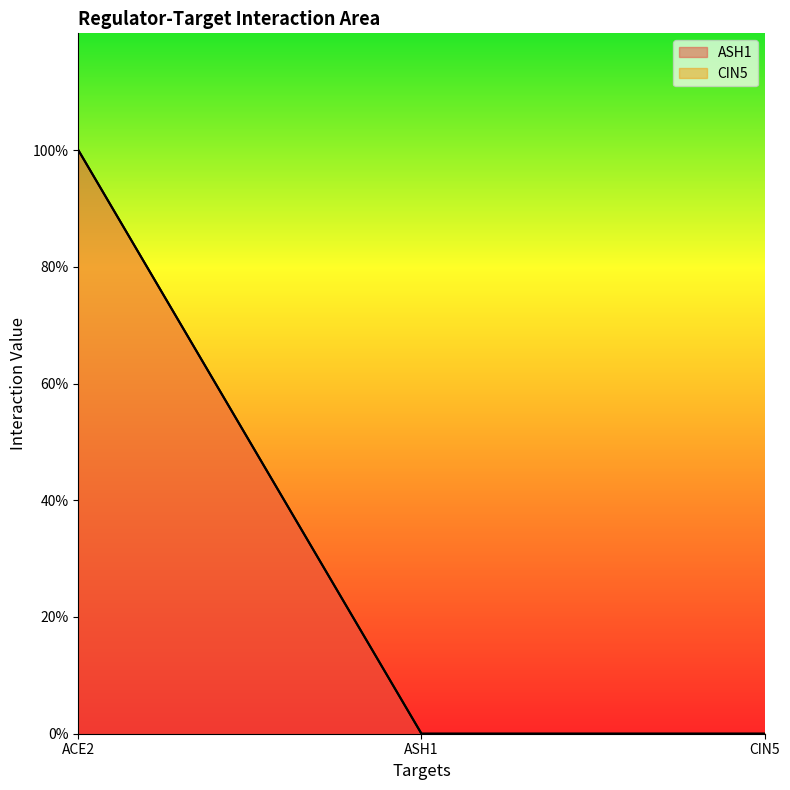

The value at ASH1 is 1. True or false?

False